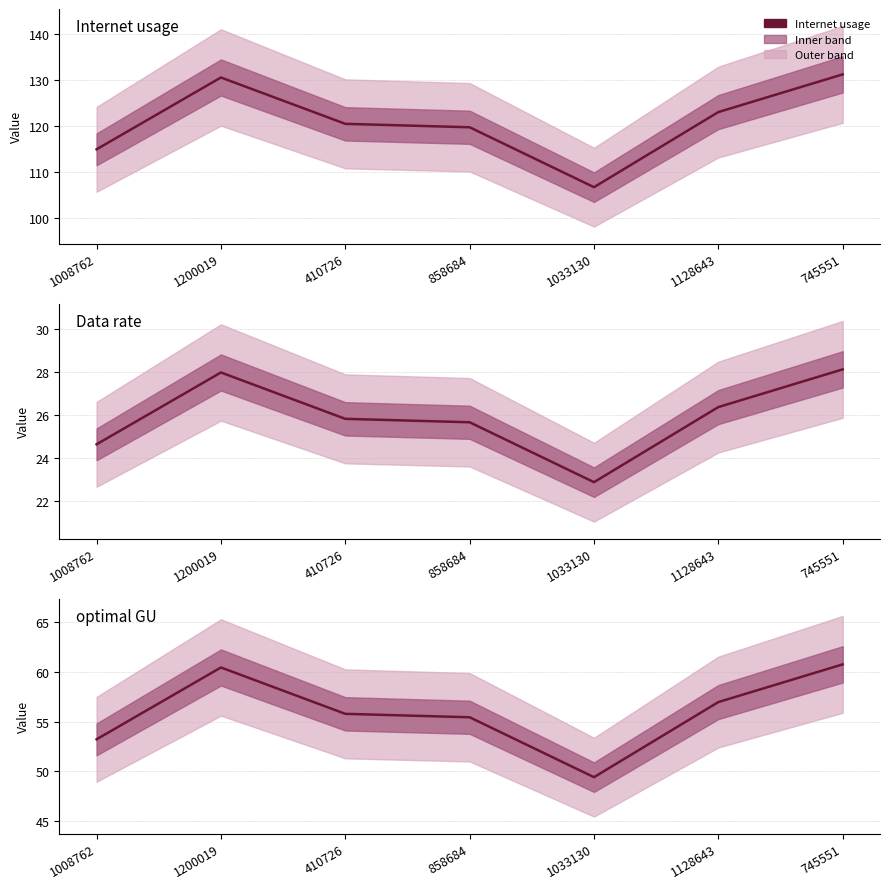

Reading right to left, extract all data points from this chart.

Internet usage: 131.2	123.0	106.8	119.7	120.5	130.5	115.0
Data rate: 28.1	26.4	22.9	25.7	25.8	28.0	24.6
optimal GU: 60.7	57.0	49.4	55.4	55.8	60.4	53.2